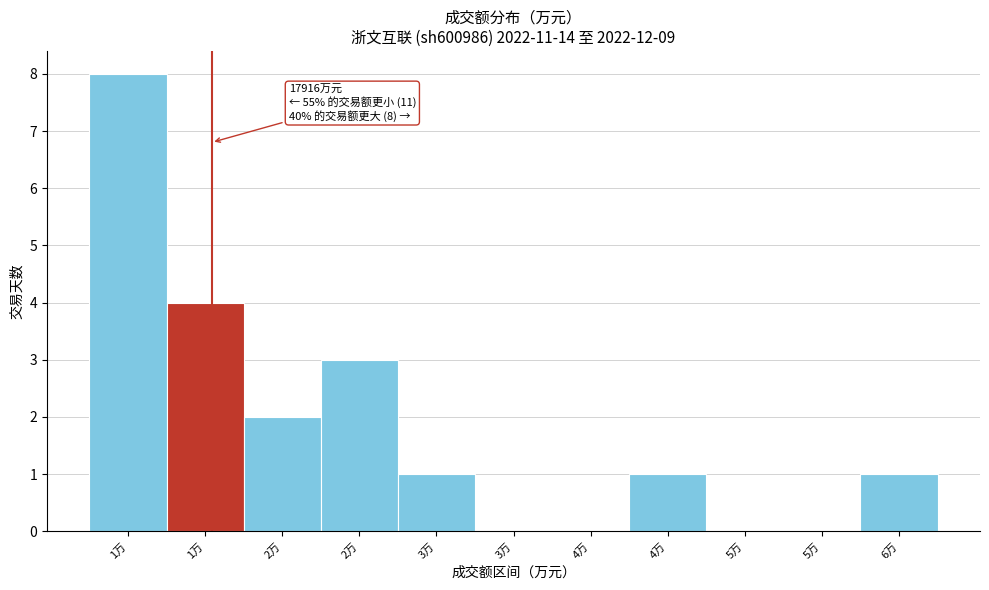

How many series are shown in this chart?

1